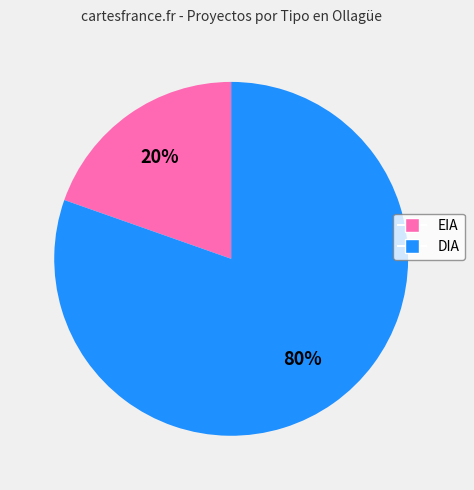

What is the smallest slice in the pie chart?

EIA